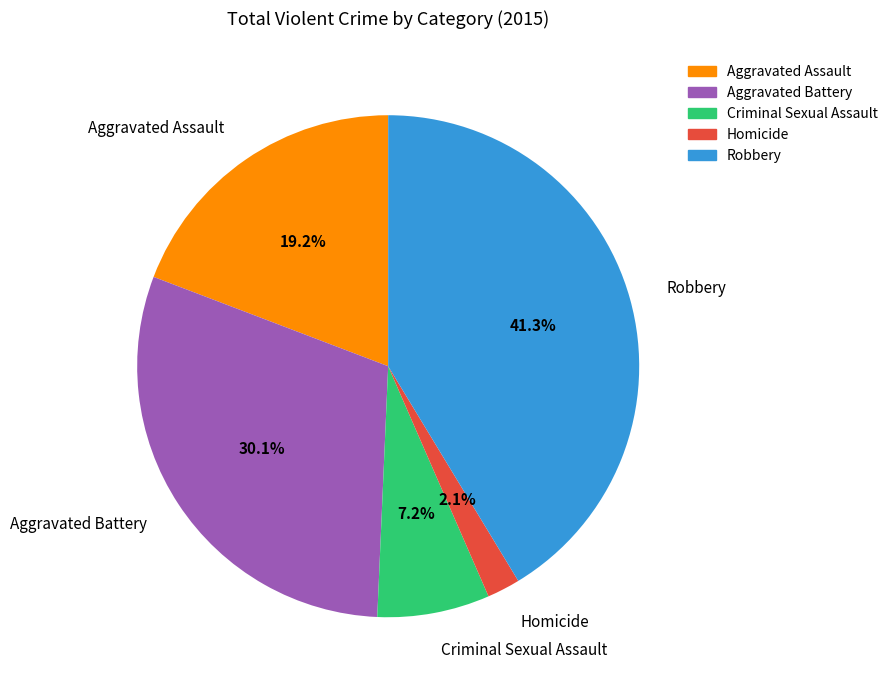

The Aggravated Assault slice represents 19% of the pie. True or false?

True